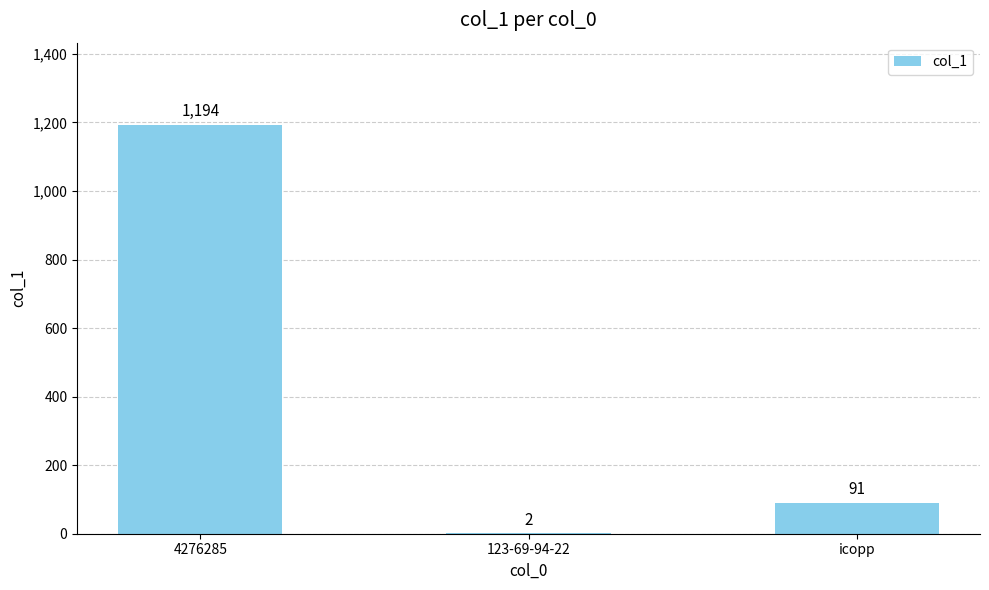

Which label corresponds to the largest value in the chart?

4276285